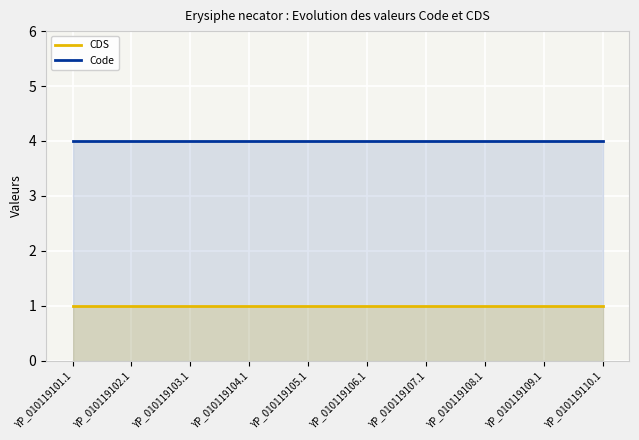

Is the value of Code at YP_010119101.1 greater than the value of CDS at YP_010119106.1?

Yes